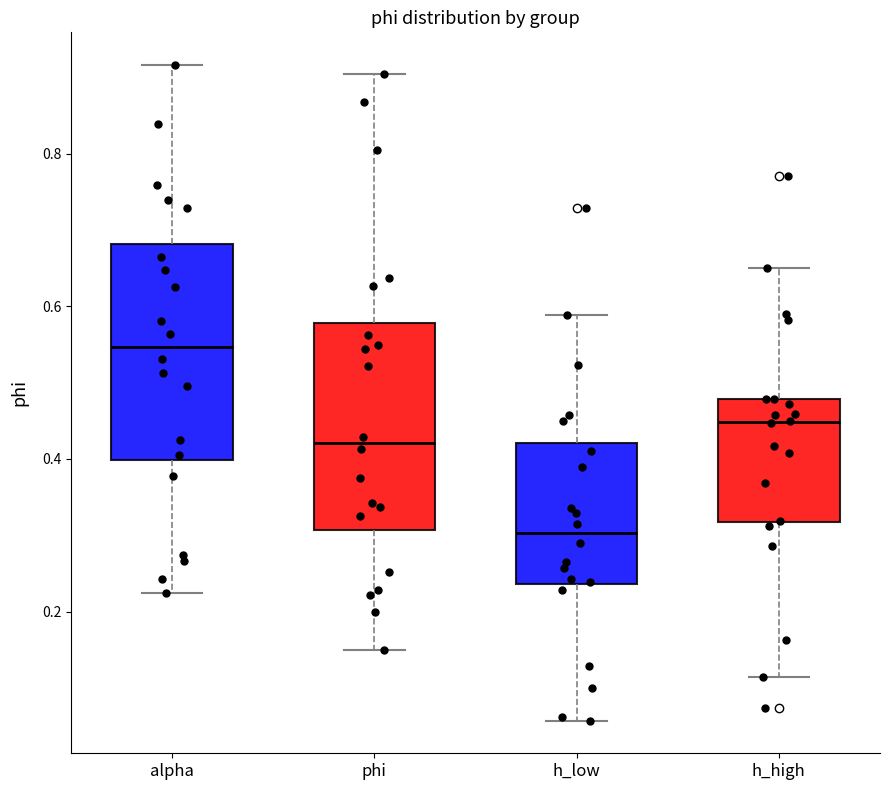

Which box's median line is the highest?

alpha